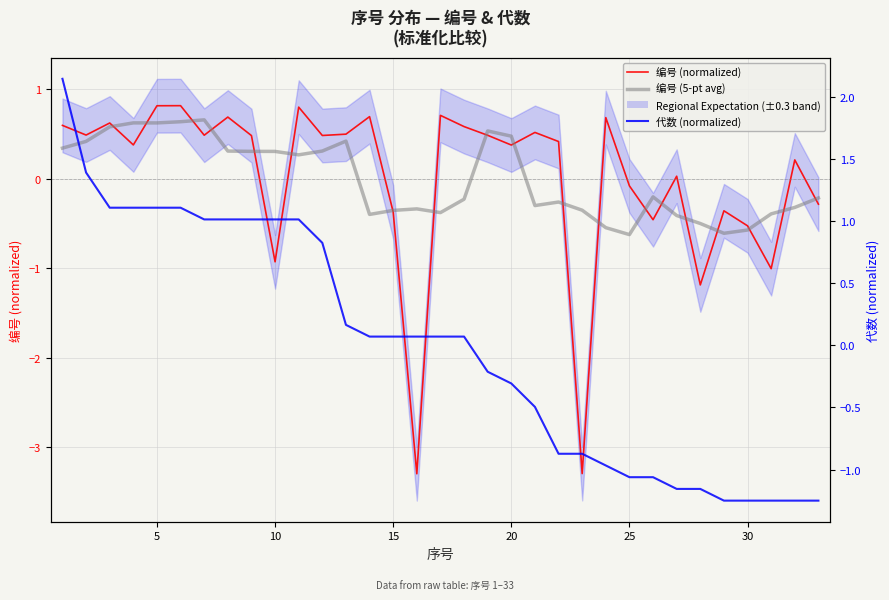

Rank the series by their maximum value, from highest to lowest.

代数 (normalized), 编号 (normalized), 编号 (5-pt avg)